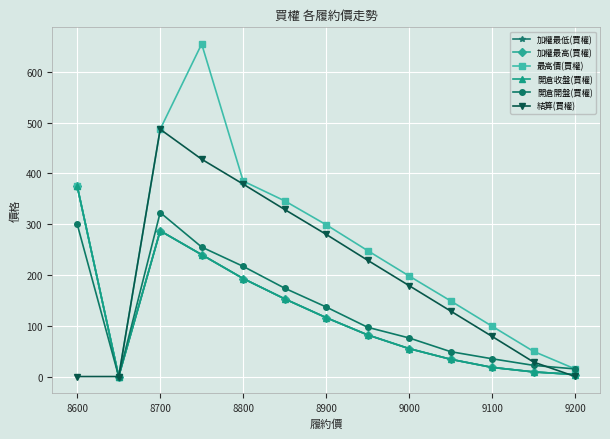

True or false: 最高價(買權) and 加權最低(買權) intersect in this chart.

False